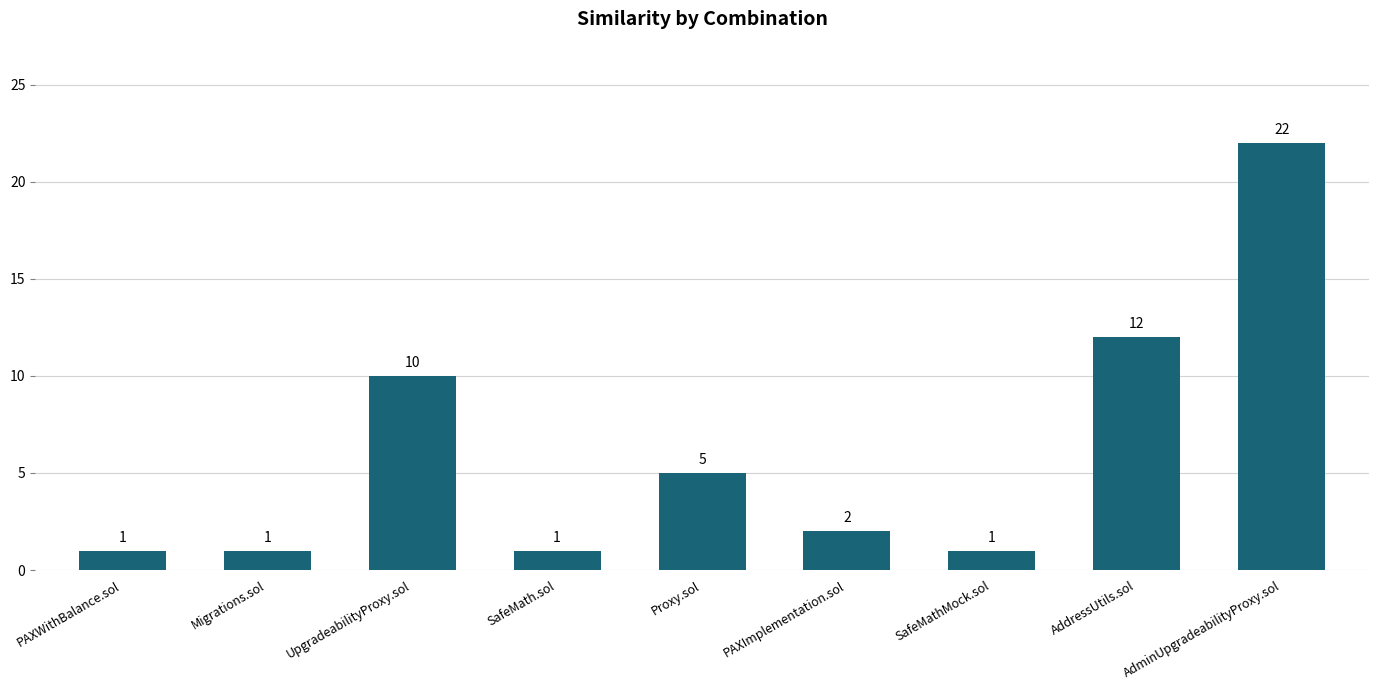

How many values are below 2?

4